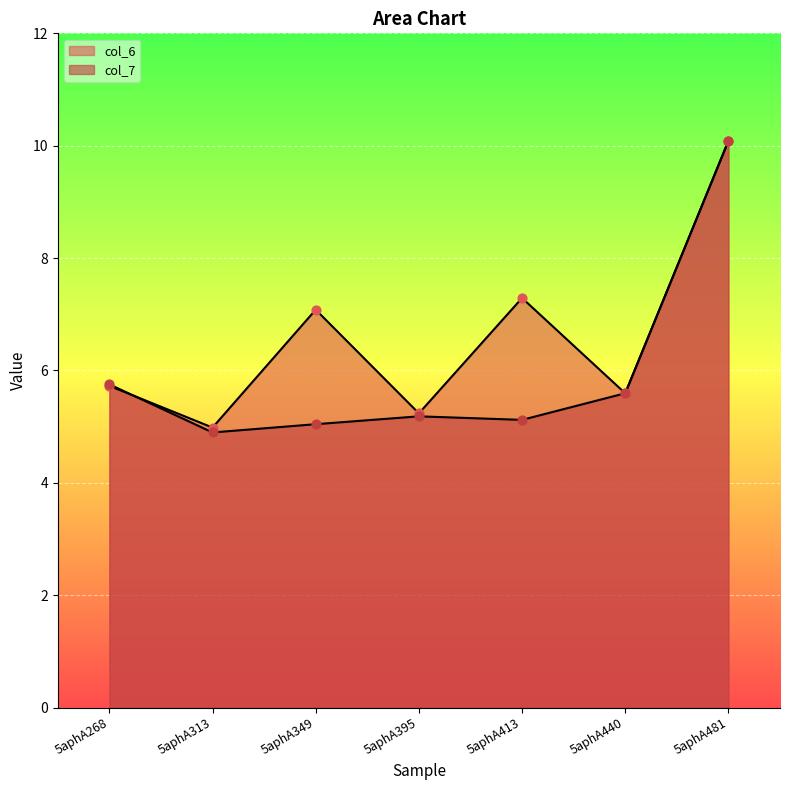

At how many categories does at least one series exceed 7?

3